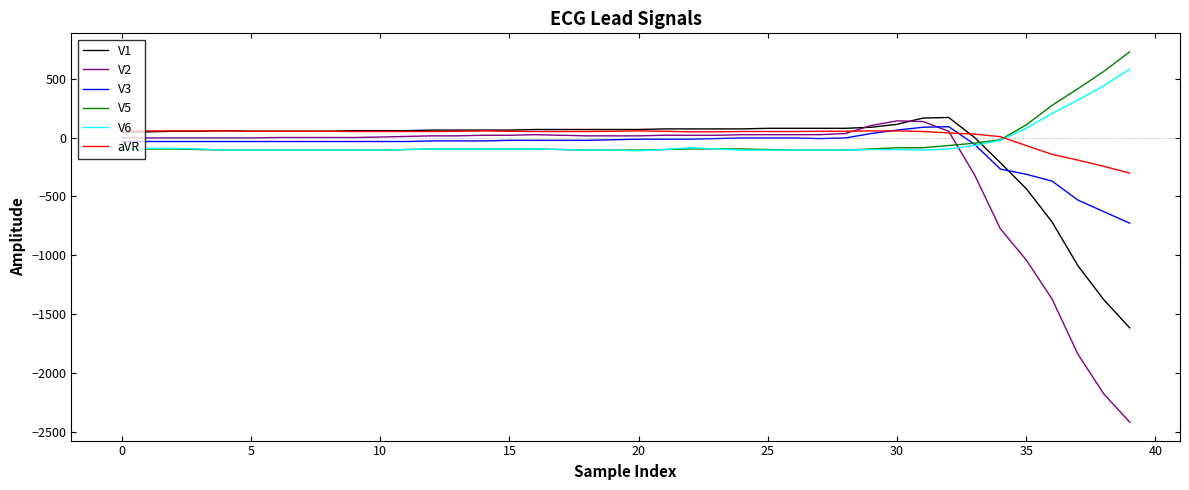

Which series has the widest spread of values?

V2